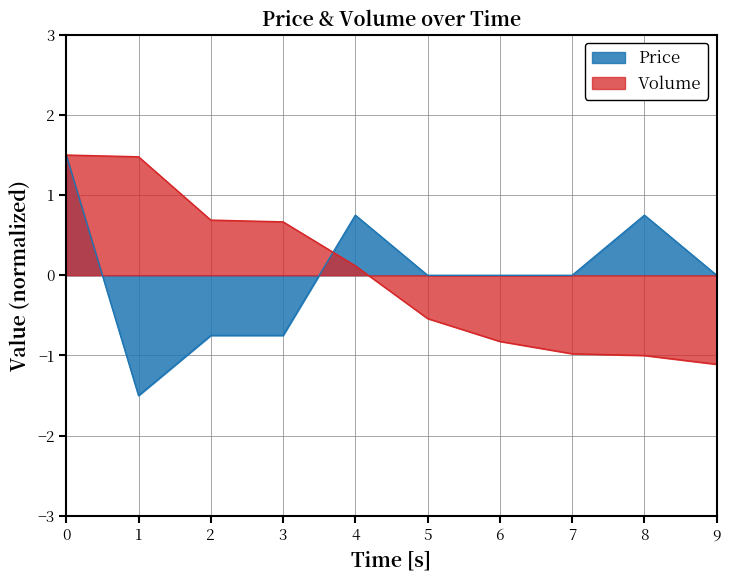

List the series in order of their overall mean, lowest first.

Volume, Price